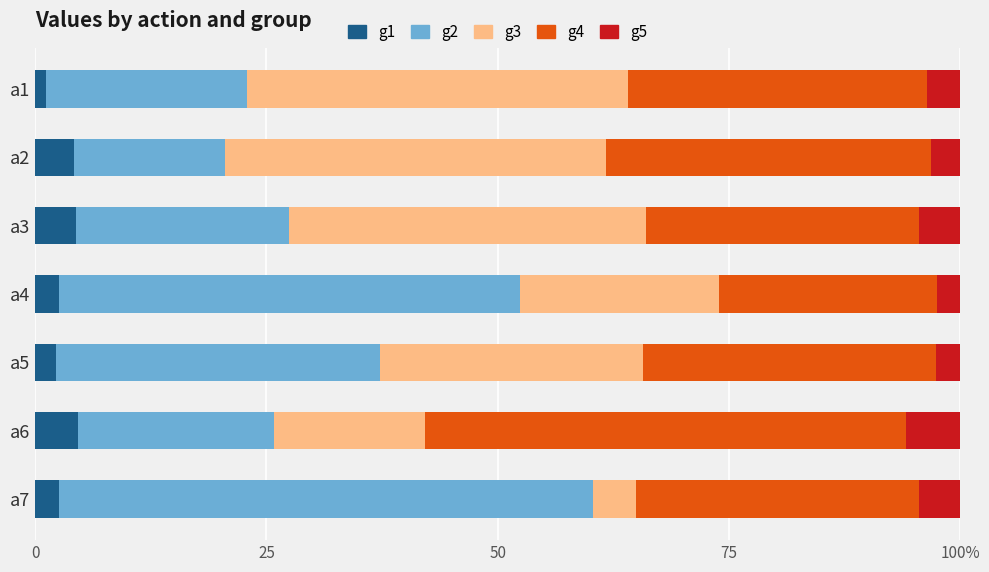

How many data points does each series have?

7